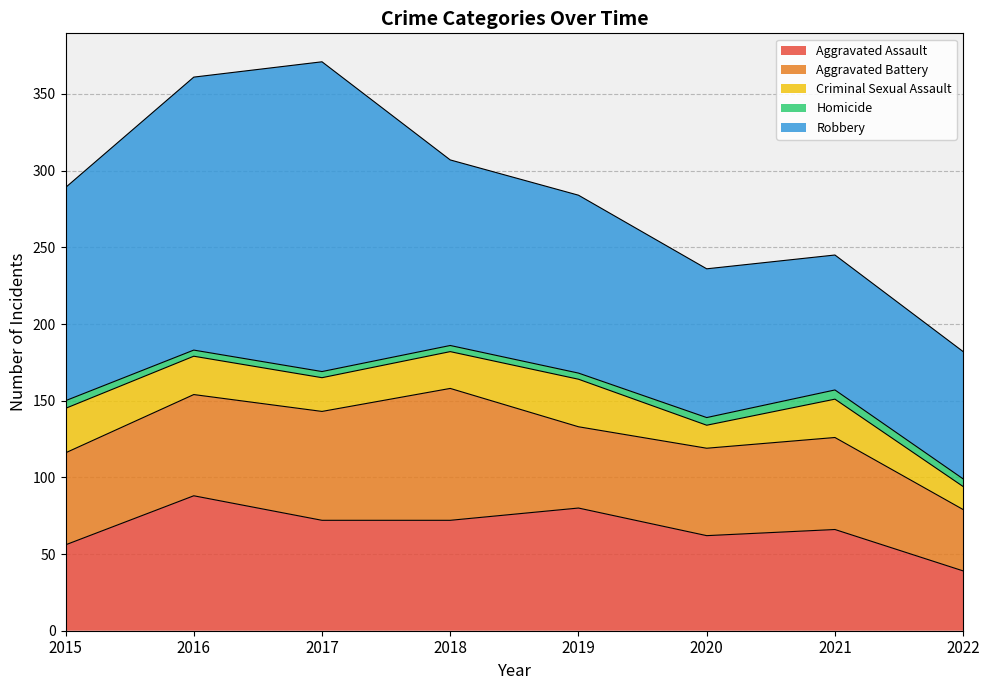

Read the Robbery value at 2018, to the nearest 10.

120